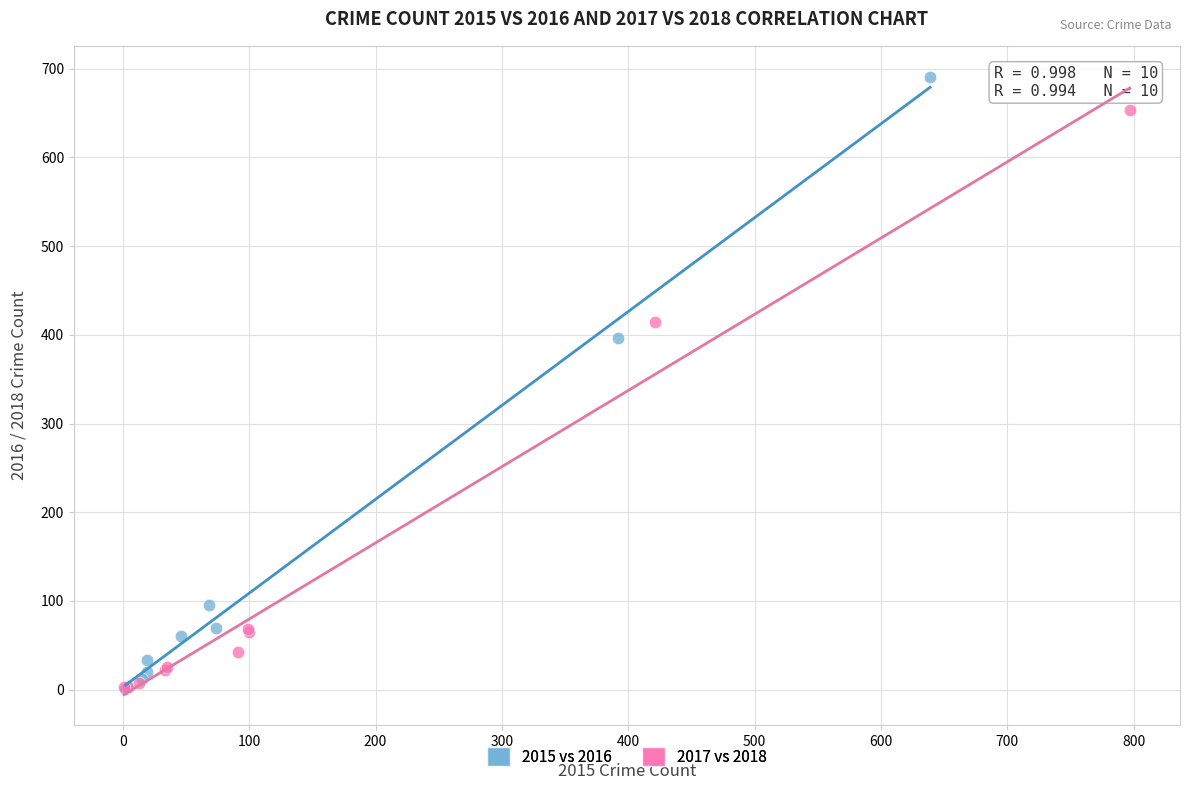

Which series has the largest Y range (max minus min)?

2015 vs 2016